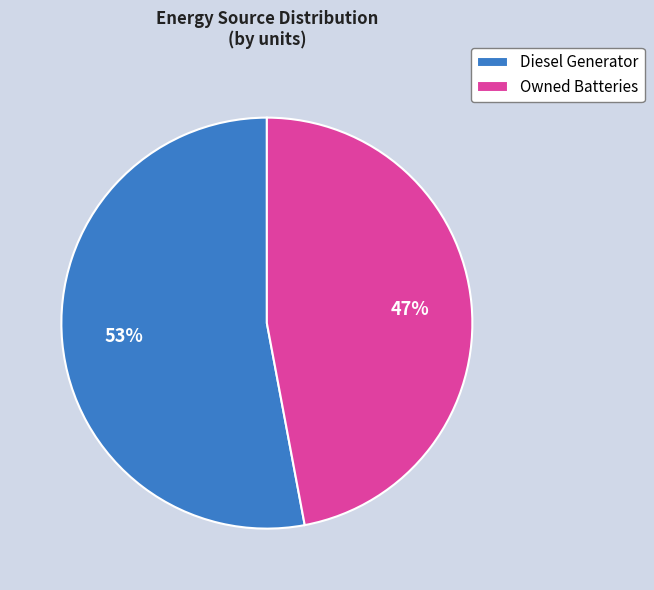

Do Owned Batteries and Diesel Generator together represent more than half of the pie?

Yes